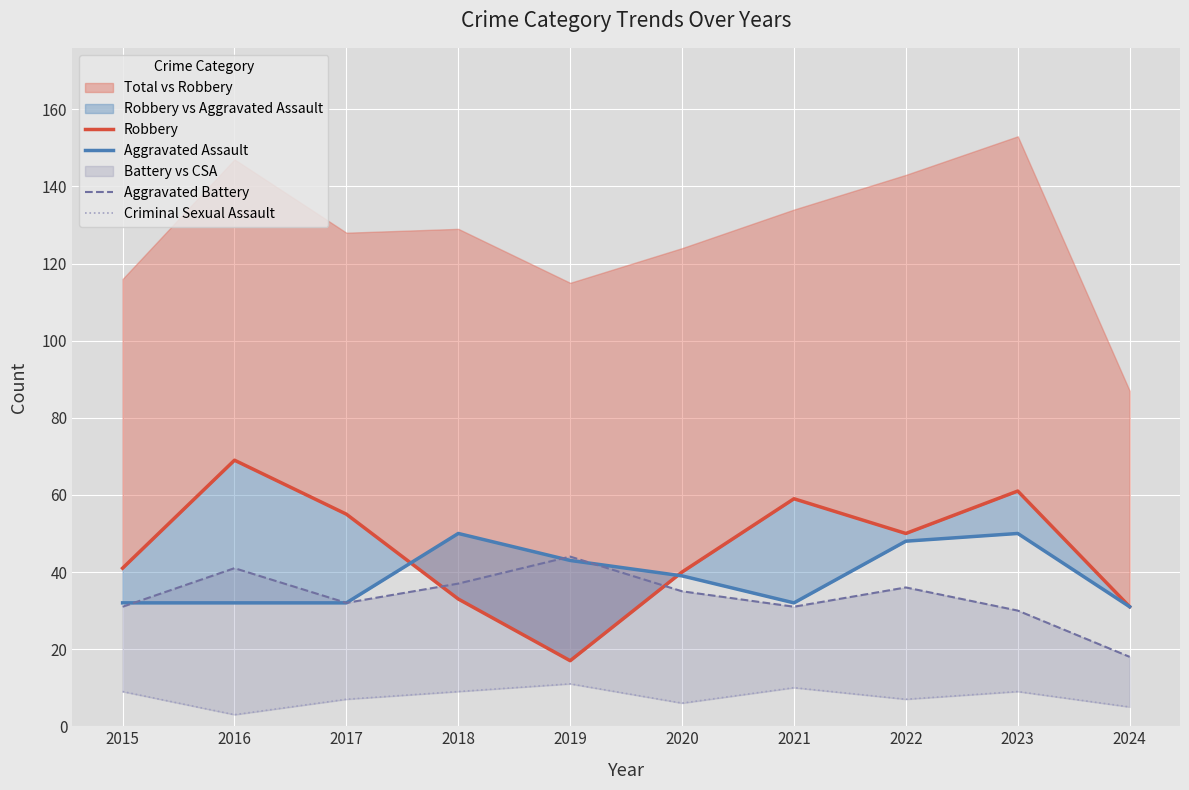

Reading left to right, what are all the values shown in this chart?

Robbery: 2015=41	2016=69	2017=55	2018=33	2019=17	2020=40	2021=59	2022=50	2023=61	2024=31
Aggravated Assault: 2015=32	2016=32	2017=32	2018=50	2019=43	2020=39	2021=32	2022=48	2023=50	2024=31
Aggravated Battery: 2015=31	2016=41	2017=32	2018=37	2019=44	2020=35	2021=31	2022=36	2023=30	2024=18
Criminal Sexual Assault: 2015=9	2016=3	2017=7	2018=9	2019=11	2020=6	2021=10	2022=7	2023=9	2024=5